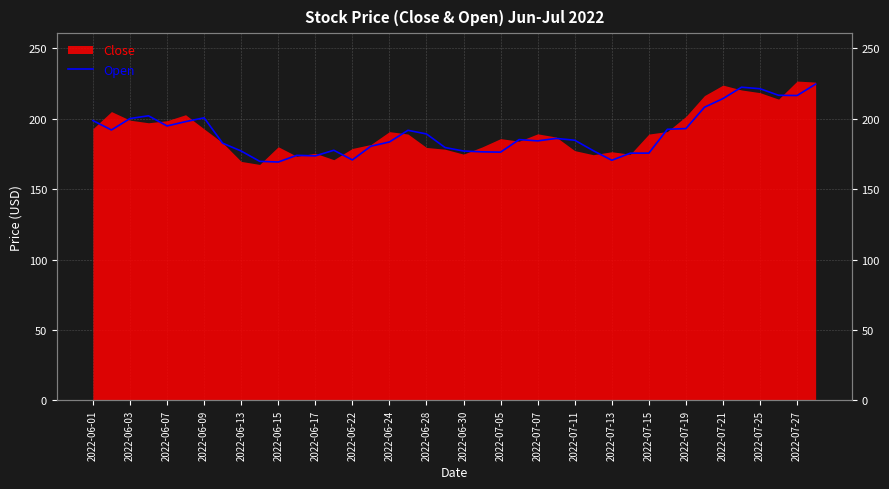

Reading right to left, what are all the values shown in this chart?

224.6	216.5	216.7	221.3	222.4	214.3	208.2	193.0	192.5	175.6	175.6	170.5	177.3	184.7	186.0	184.3	185.2	176.3	176.5	177.1	179.6	189.2	191.8	183.5	180.5	170.8	177.6	173.6	174.0	169.3	169.8	177.1	182.6	200.7	197.9	194.9	202.1	200.1	192.0	198.7